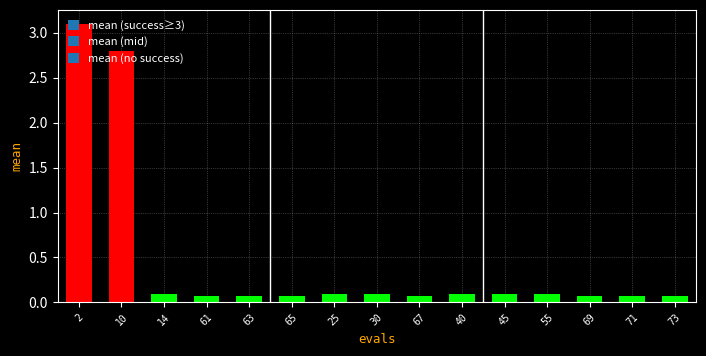

Between 10 and 45, which is larger?

10